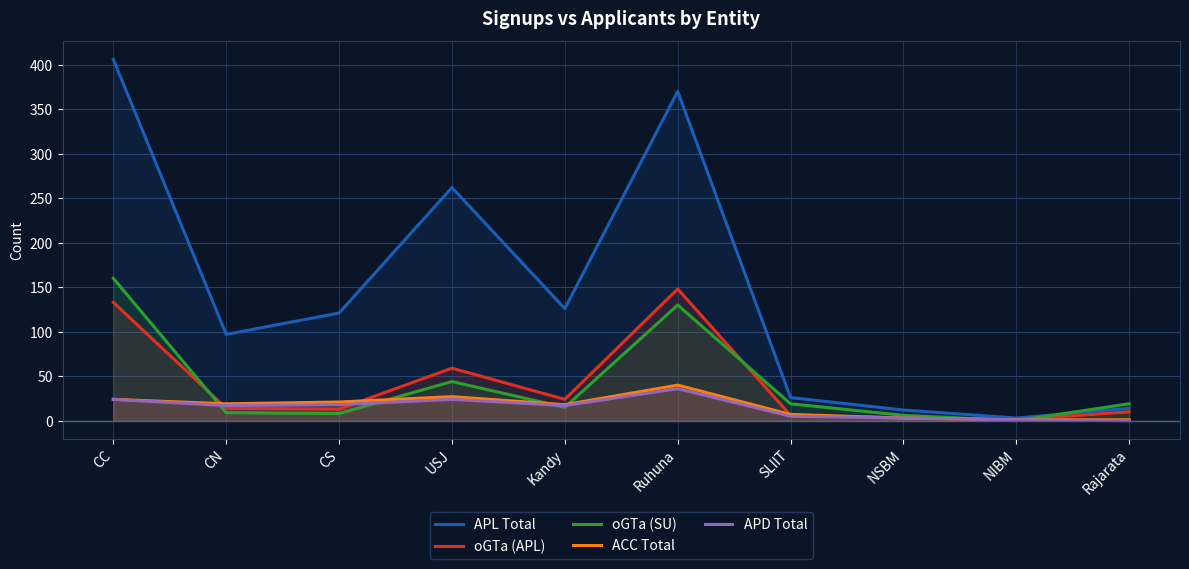

What is the sum of the APD Total values at Rajarata and NSBM?

3